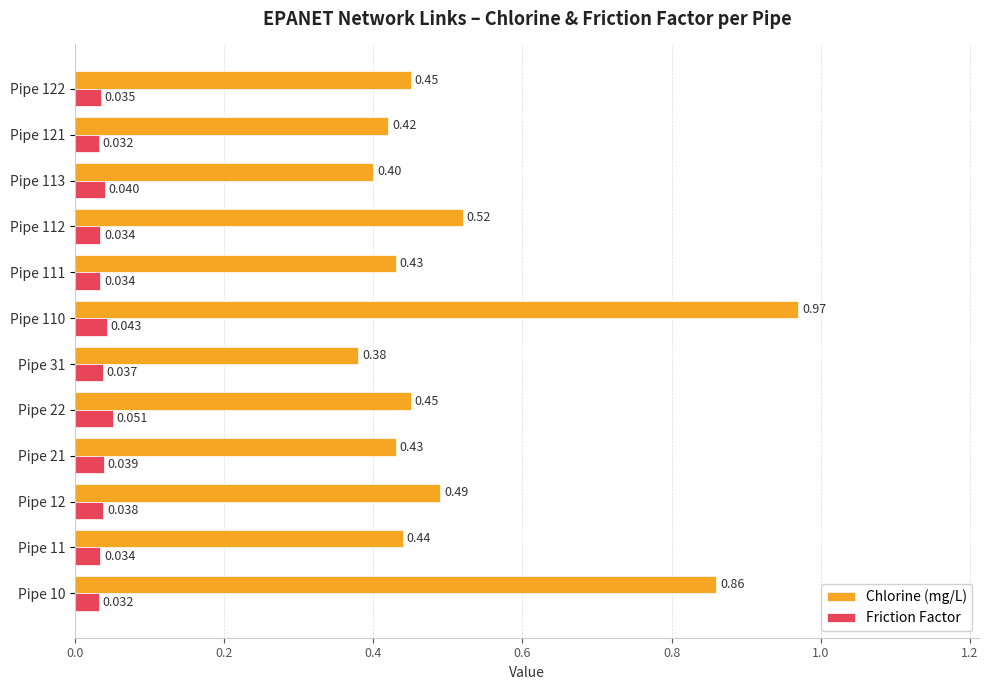

At which category is the sum across all series the highest?

Pipe 110